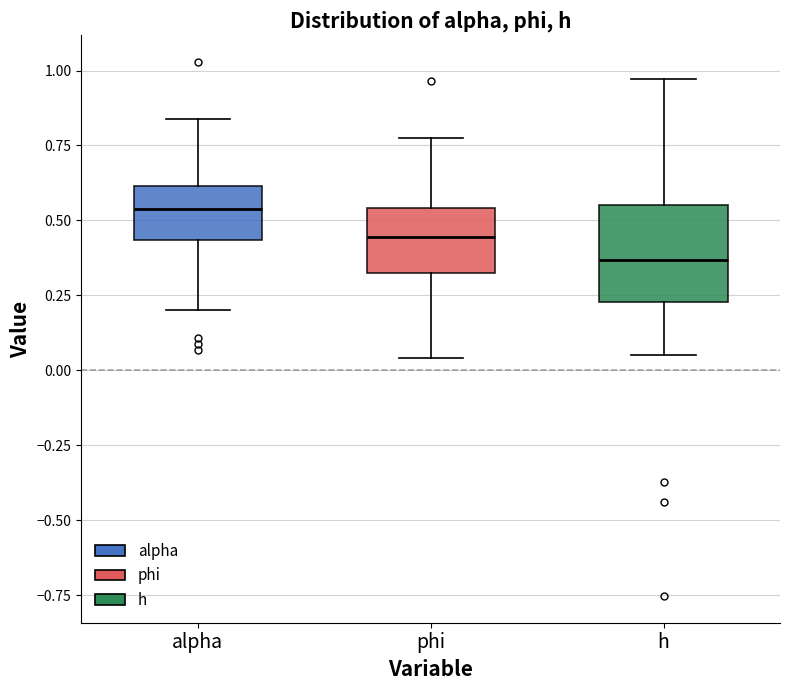

Which box is the tallest, from its lower edge to its upper edge?

h